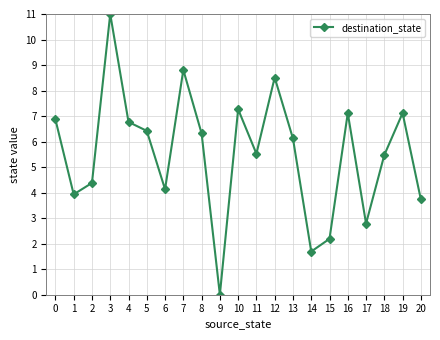

What is the approximate value at 2?

4.4